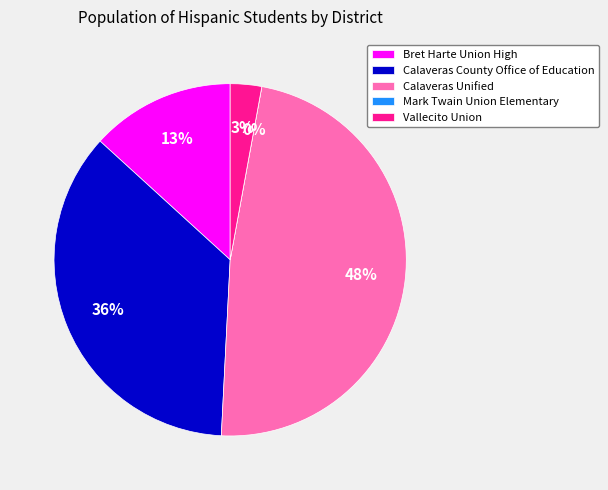

Is Calaveras County Office of Education the majority of the pie?

No